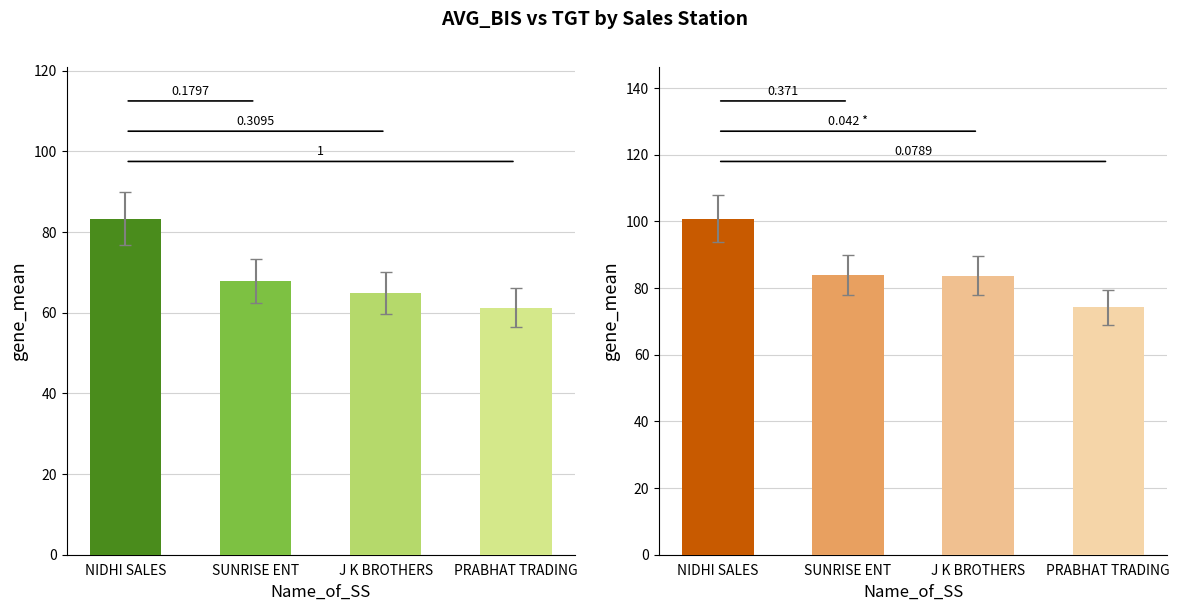

Which has a higher value, PRABHAT TRADING or J K BROTHERS?

J K BROTHERS